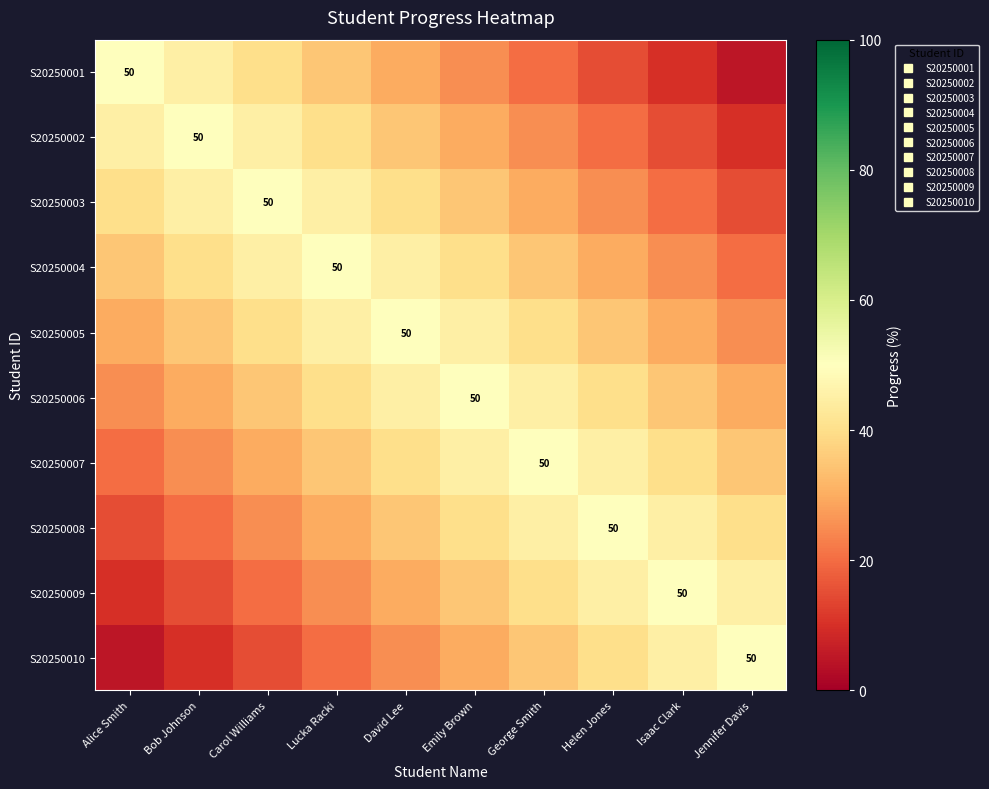

How many data points in S20250007 are above 40?

3